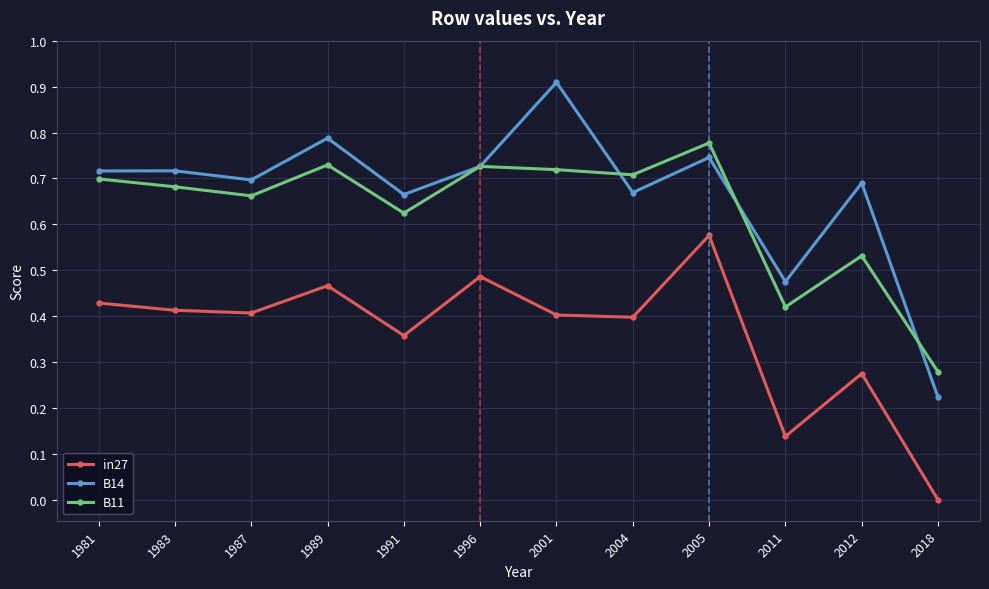

What is the total value across all series at 1989?

2.0